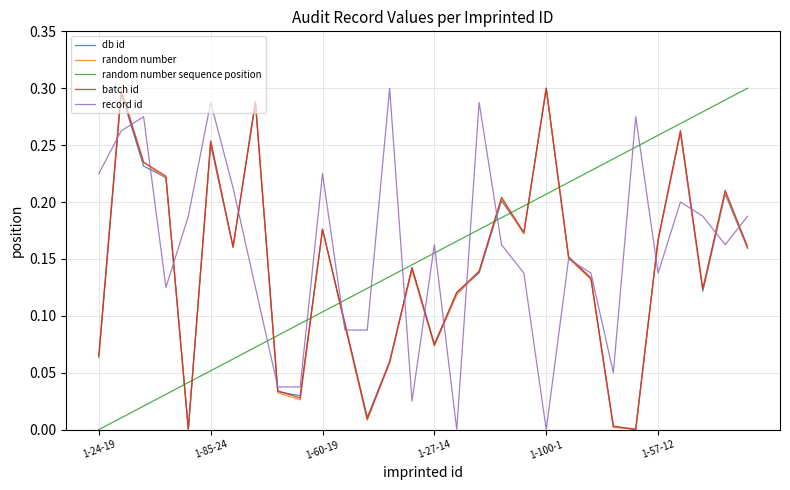

After their last crossing, which series has the higher values: random number sequence position or batch id?

random number sequence position